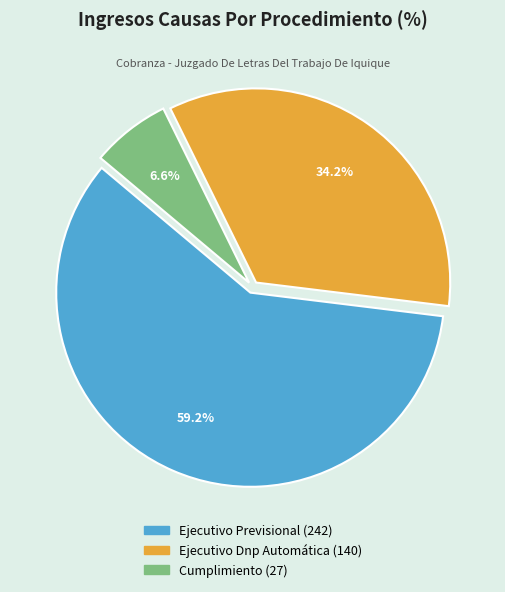

Is there any slice that represents more than half of the pie?

Yes